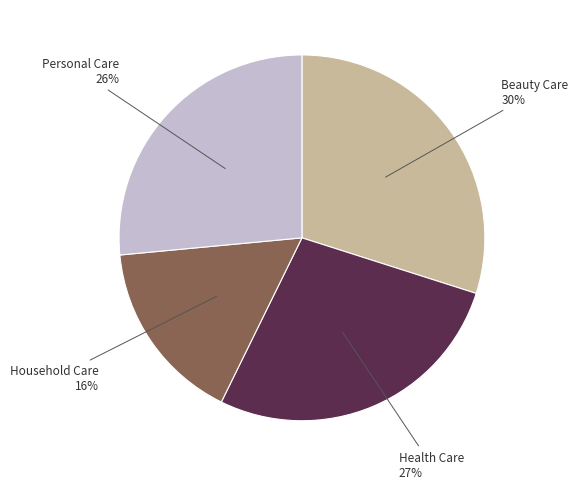

True or false: Beauty Care accounts for 30% of the total.

True